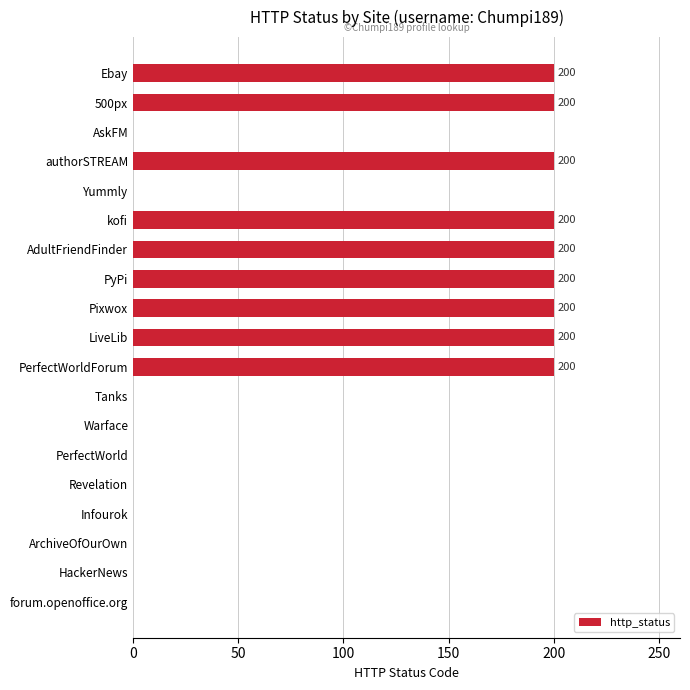

What is the ratio of the value at 500px to the value at PerfectWorldForum?

1.0